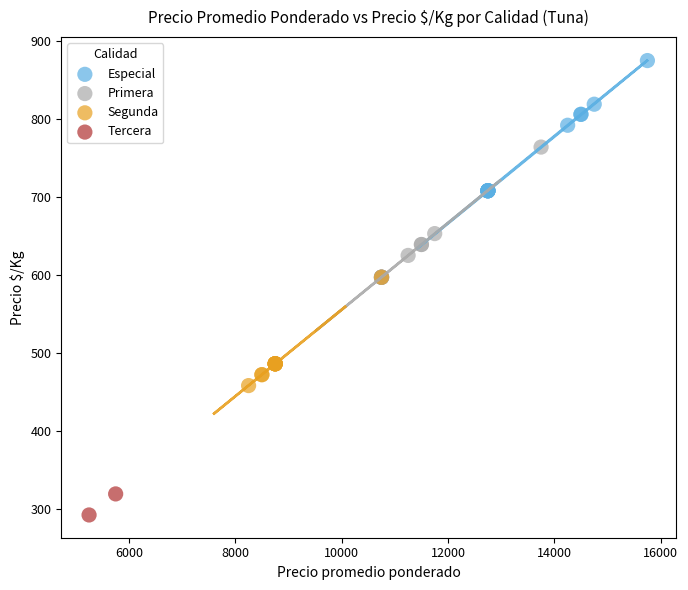

What are all the series names shown in the legend?

Especial, Primera, Segunda, Tercera